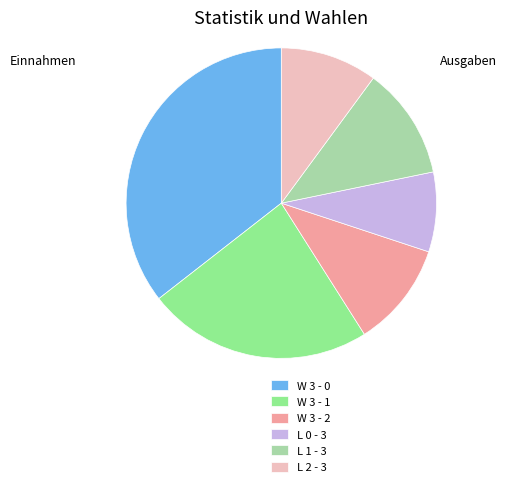

Which category has the smallest portion of the pie?

L 0 - 3